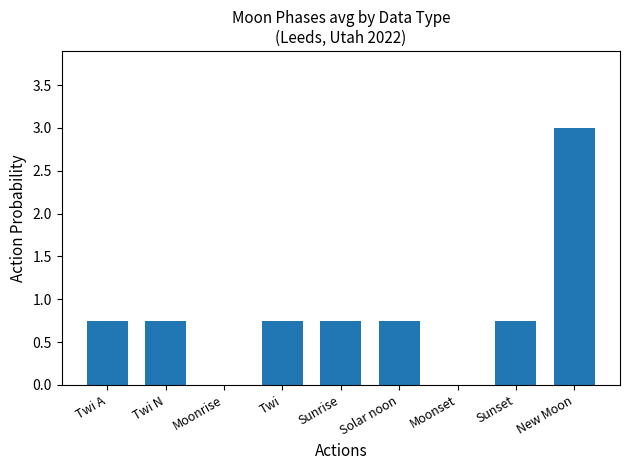

The chart shows a value of 0.2 at Twi. True or false?

False